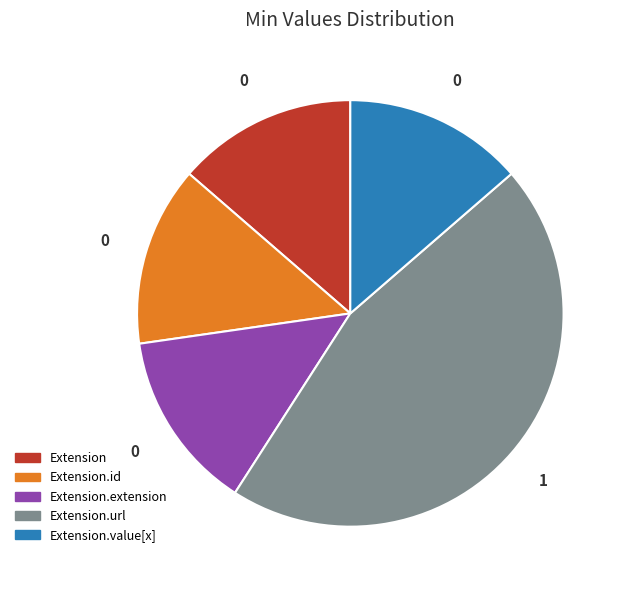

Does any single category account for the majority?

No